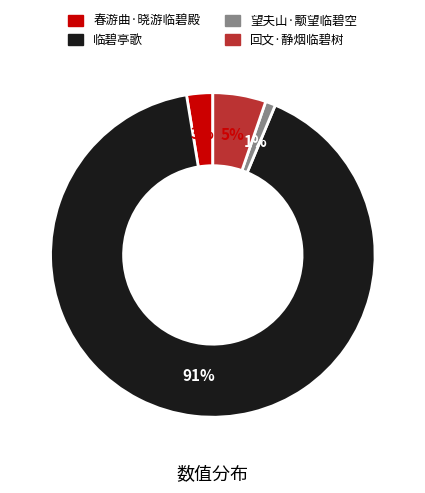

Is the sum of 春游曲·晓游临碧殿 and 临碧亭歌 greater than half?

Yes